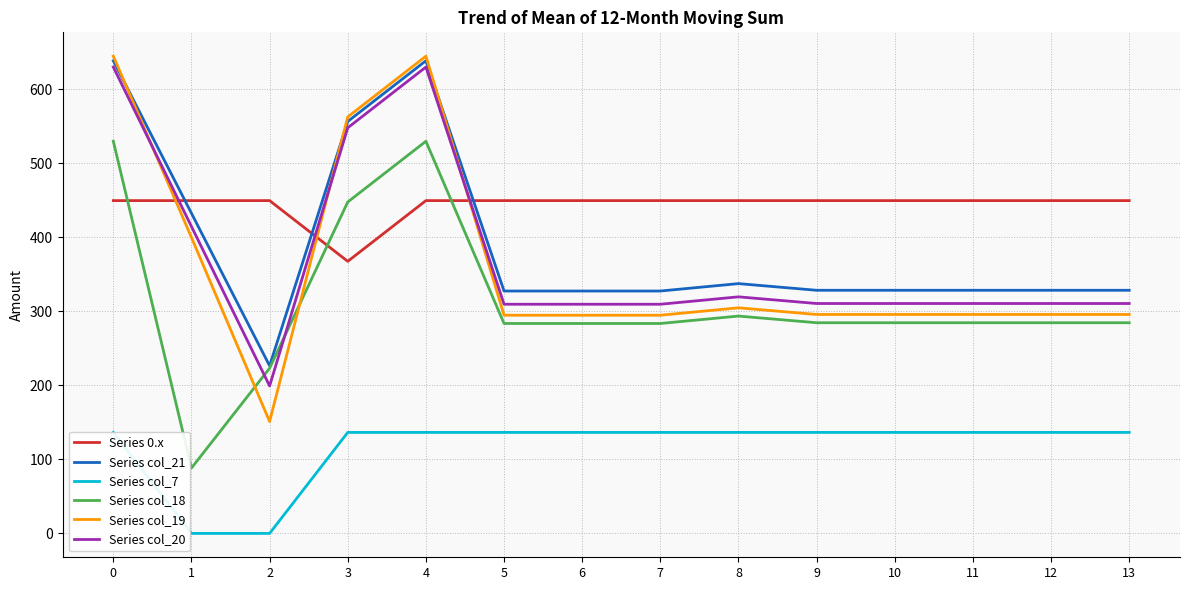

What is the difference between the maximum and minimum values in the Series col_19 series?

493.4